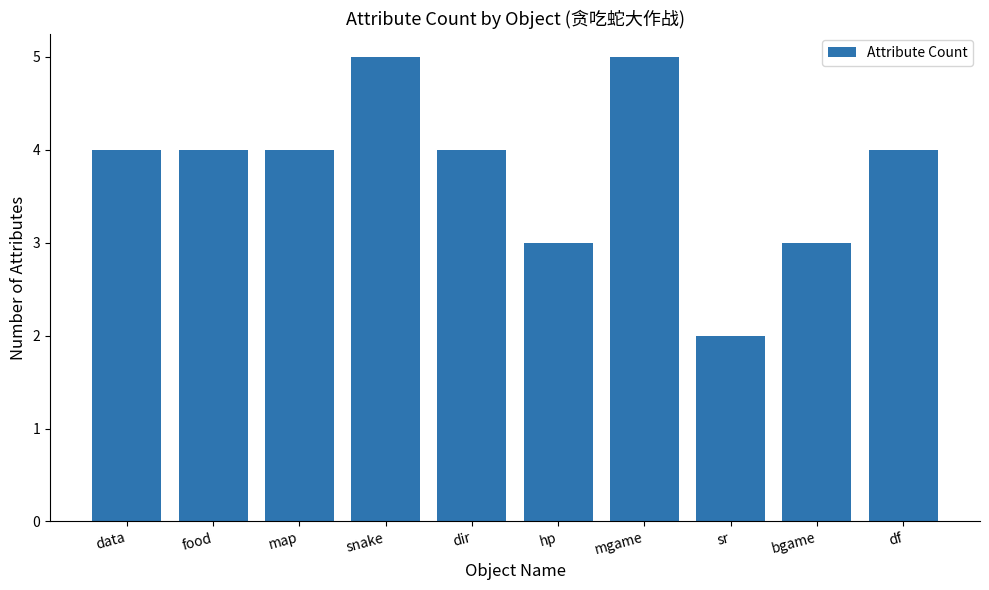

What is the smallest value displayed?

2